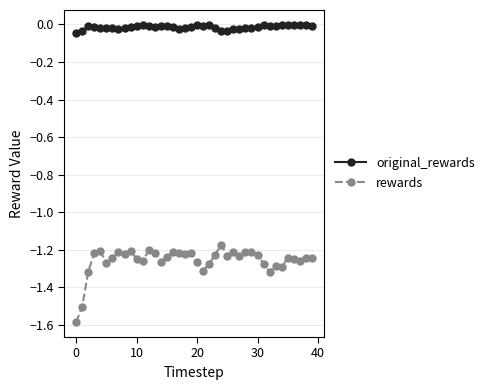

Which series has the largest total across all categories?

original_rewards